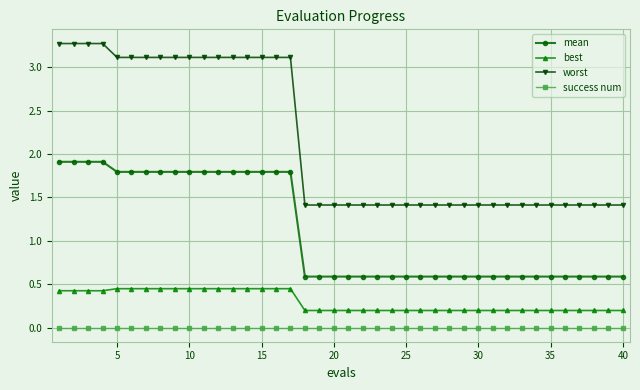

True or false: success num and mean intersect in this chart.

False